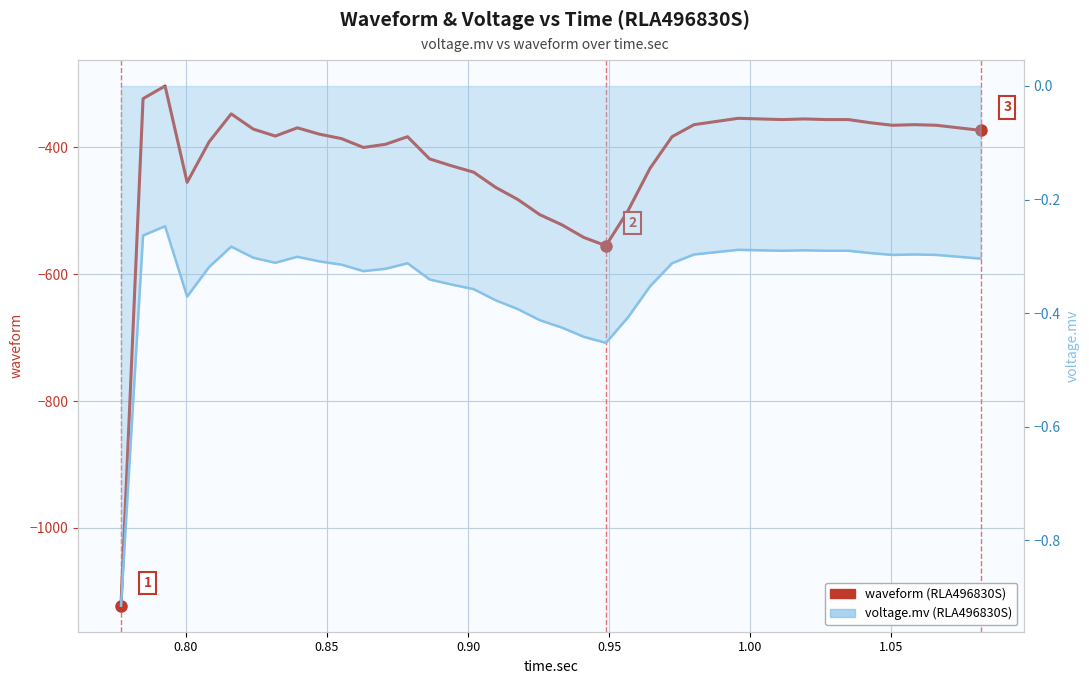

How many values in the waveform (RLA496830S) series are below -379?

20